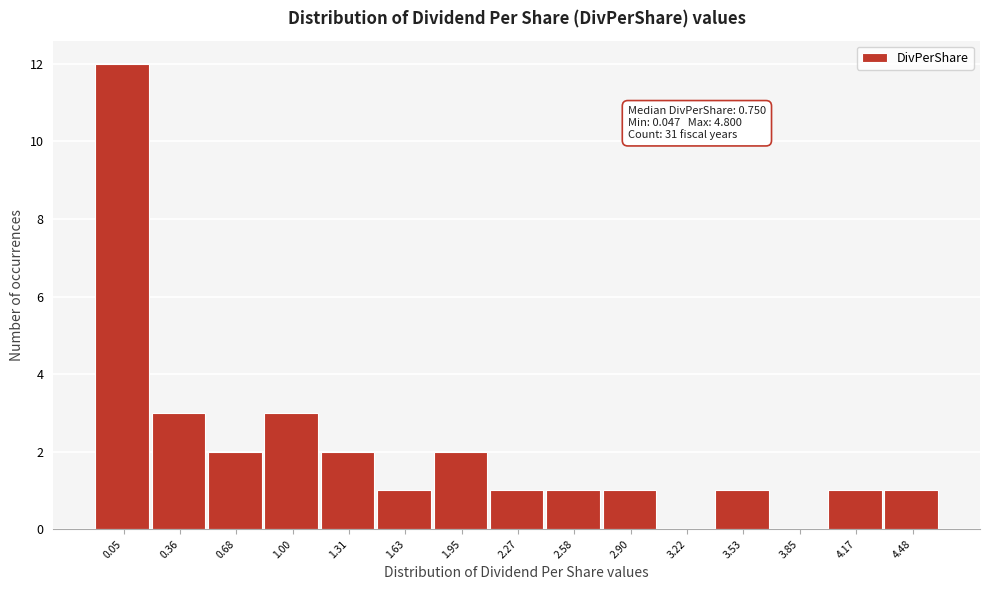

Reading right to left, extract all data points from this chart.

4.48=1	4.17=1	3.85=0	3.53=1	3.22=0	2.90=1	2.58=1	2.27=1	1.95=2	1.63=1	1.31=2	1.00=3	0.68=2	0.36=3	0.05=12